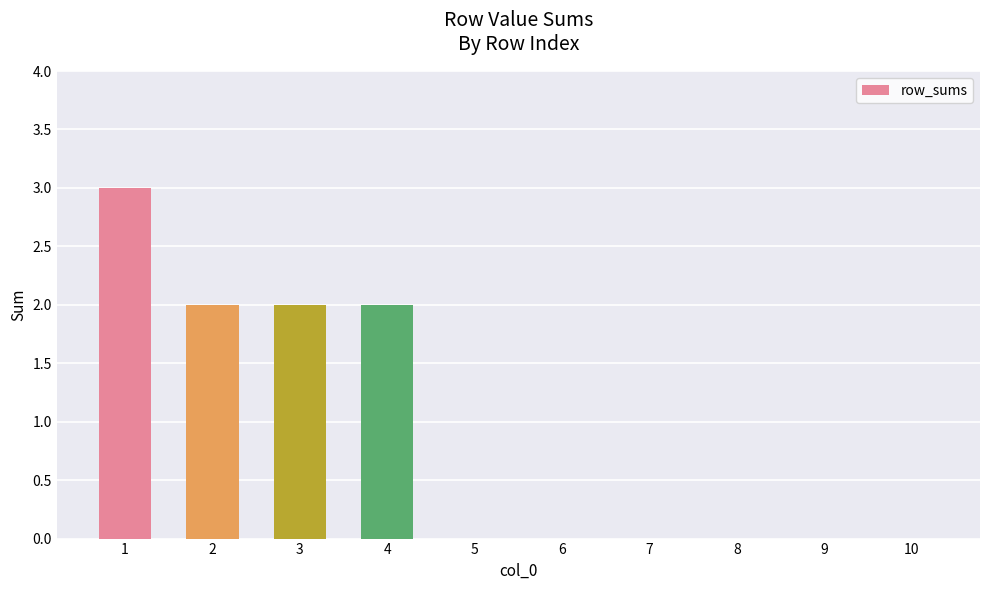

Reading left to right, transcribe all the data shown in this chart.

1=3	2=2	3=2	4=2	5=0	6=0	7=0	8=0	9=0	10=0